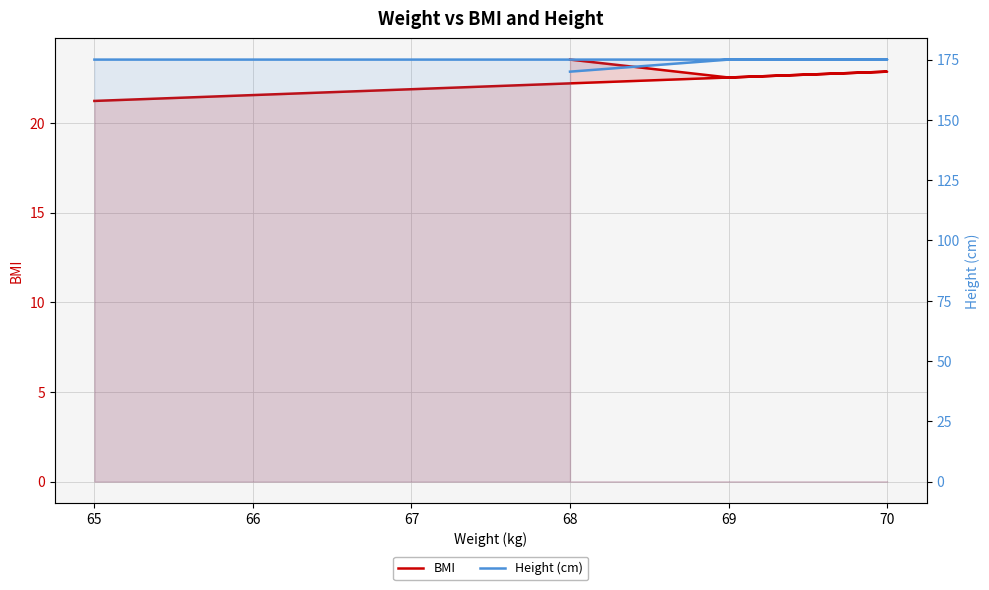

True or false: BMI and Height (cm) cross at least once.

False